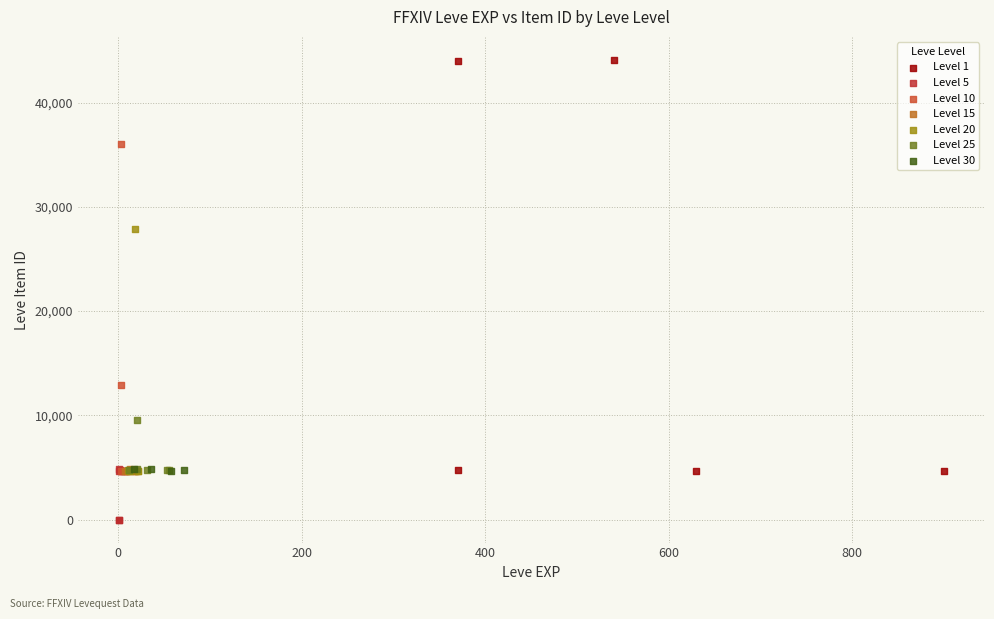

Which series reaches the maximum Y coordinate?

Level 1